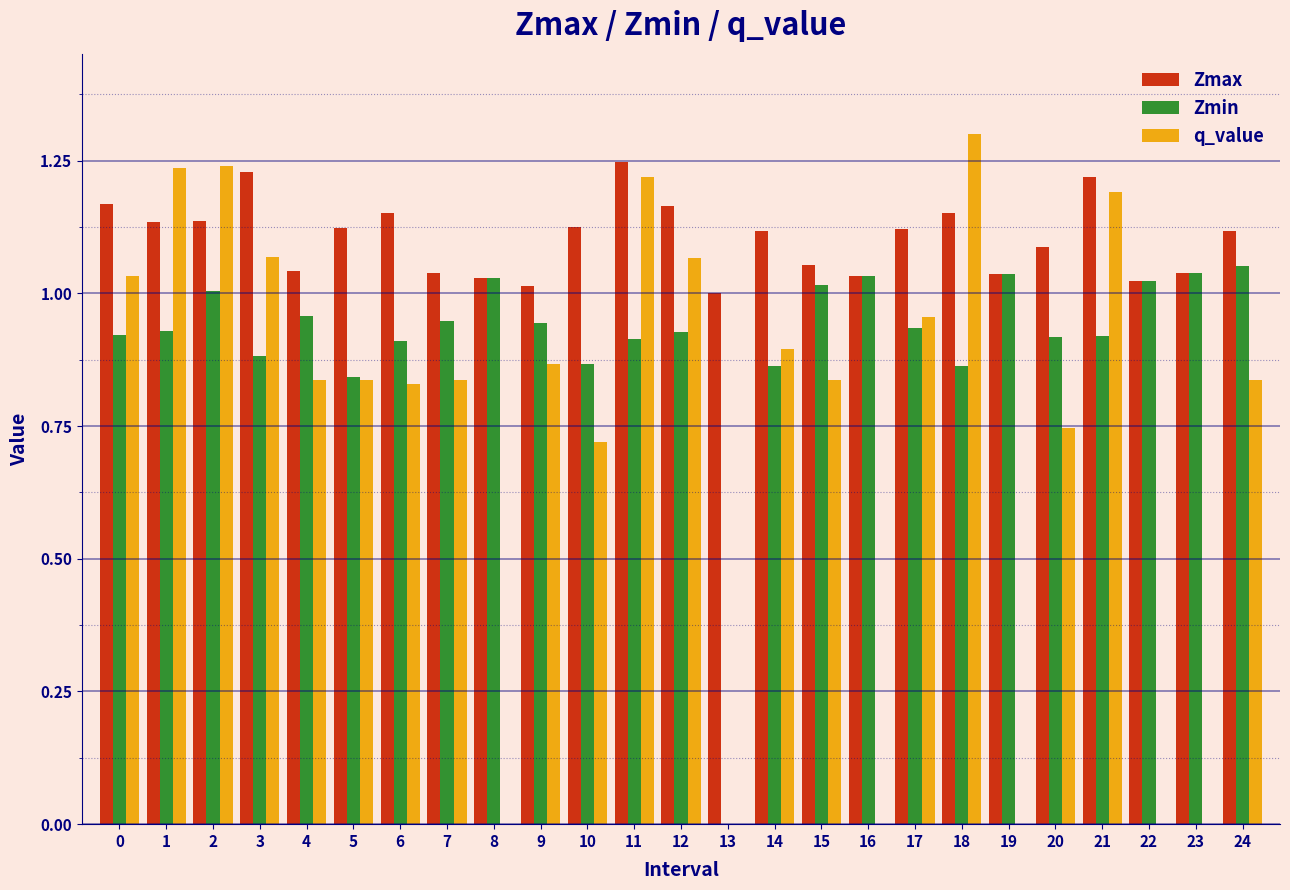

Between 10 and 24, which series saw the biggest shift?

Zmin